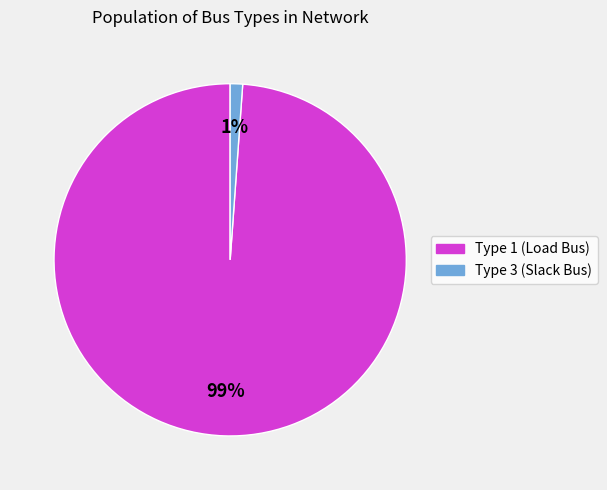

To the nearest percent, what is the average slice percentage?

50%